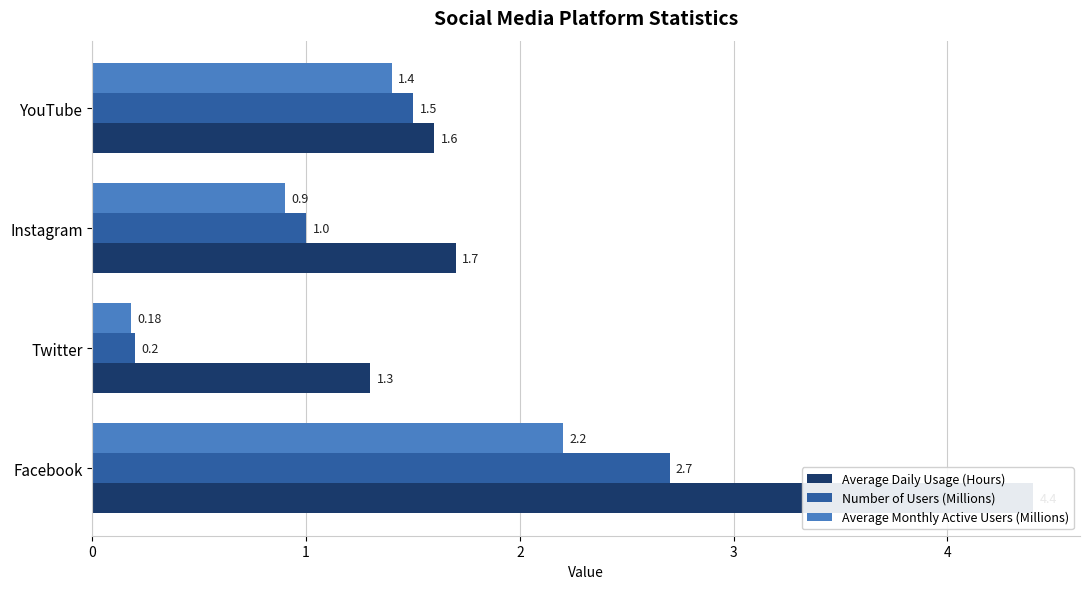

What are all the series names shown in the legend?

Average Daily Usage (Hours), Number of Users (Millions), Average Monthly Active Users (Millions)